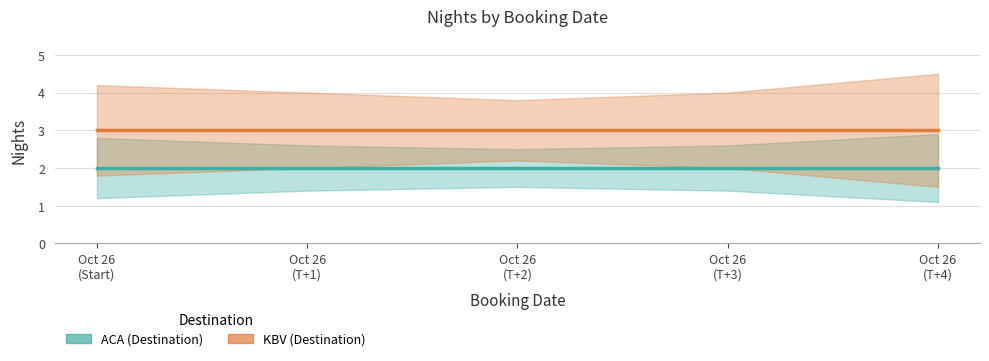

At which category is the sum across all series the highest?

Oct 26
(Start)